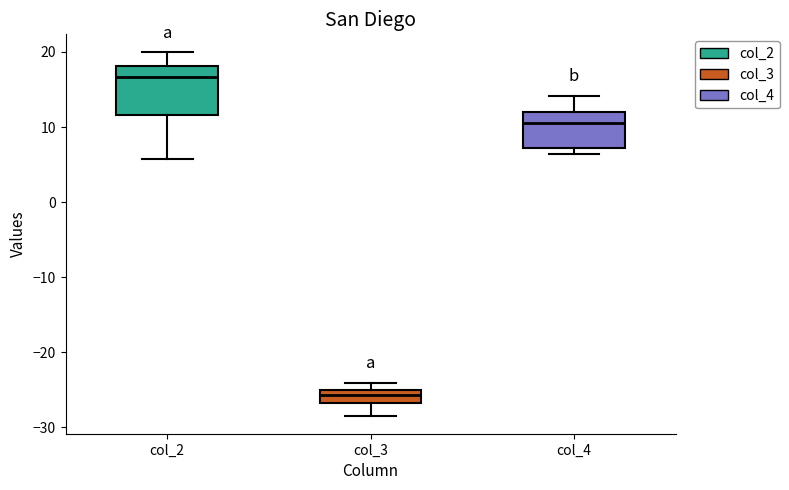

Reading left to right, transcribe this box plot: for each box, give where its median line is, the range the box spans, and where its two whiskers end, as read against the y-axis. The values are not printed on the chart, so give them approximately, as read against the axis.

col_2: median 17, box 12 to 18, whiskers 6 to 20
col_3: median -26, box -27 to -25, whiskers -28 to -24
col_4: median 10, box 7 to 12, whiskers 6 to 14